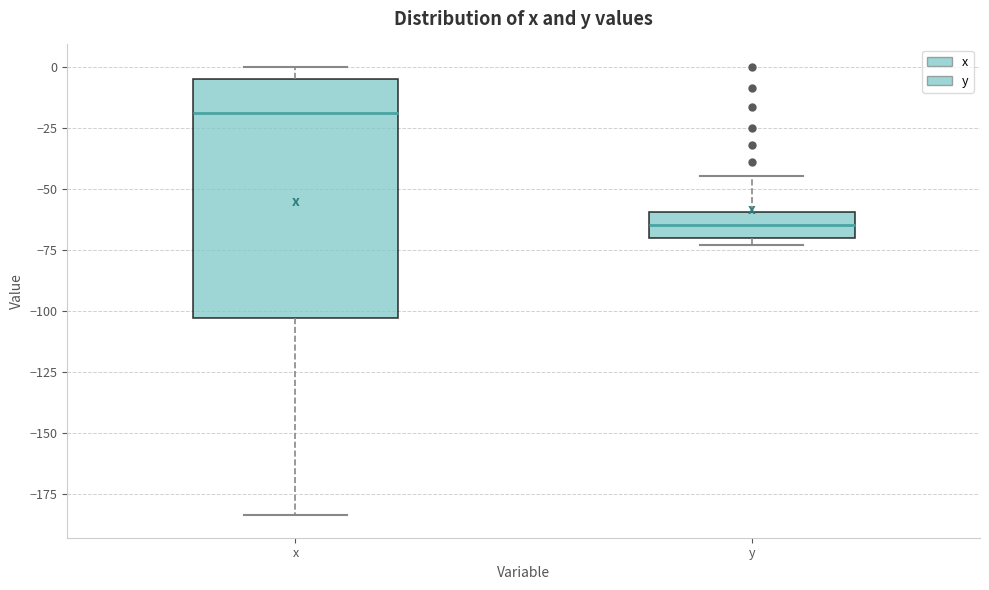

Which box's median line is the highest?

x